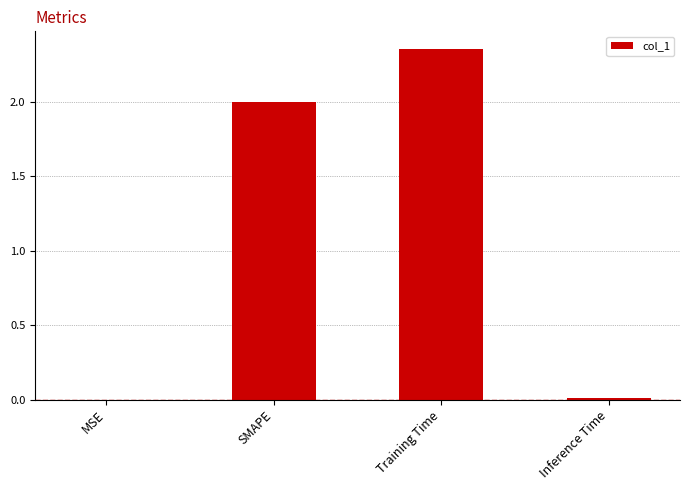

The chart shows a value of 2.0 at SMAPE. True or false?

True